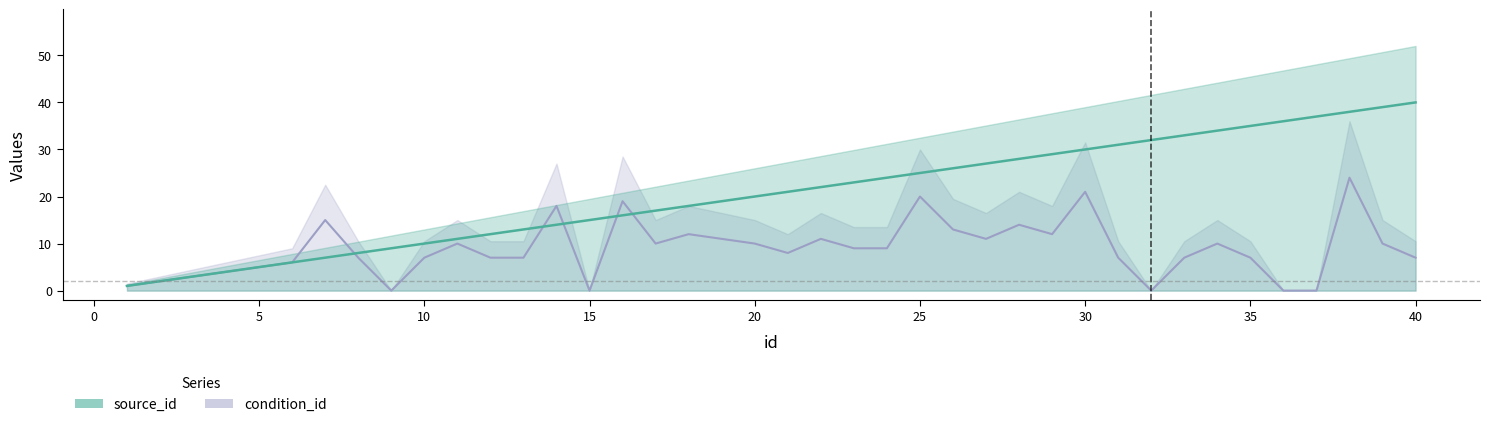

What is the average value of the condition_id series?

9